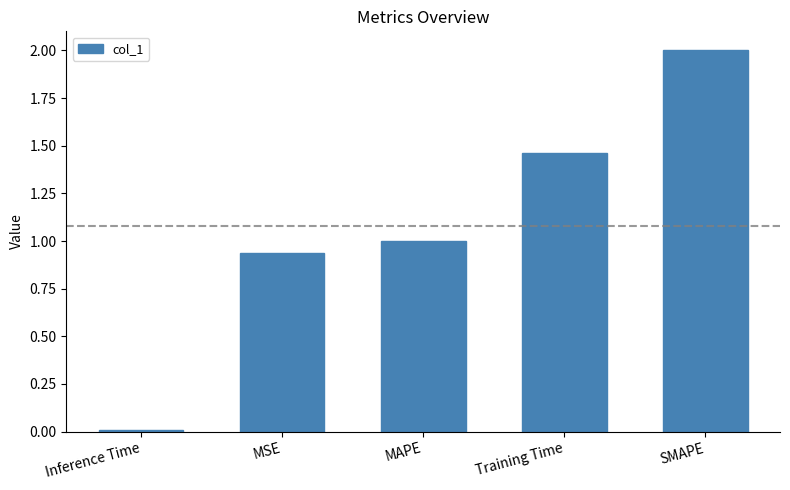

What is the difference between the values at MAPE and Training Time?

0.5